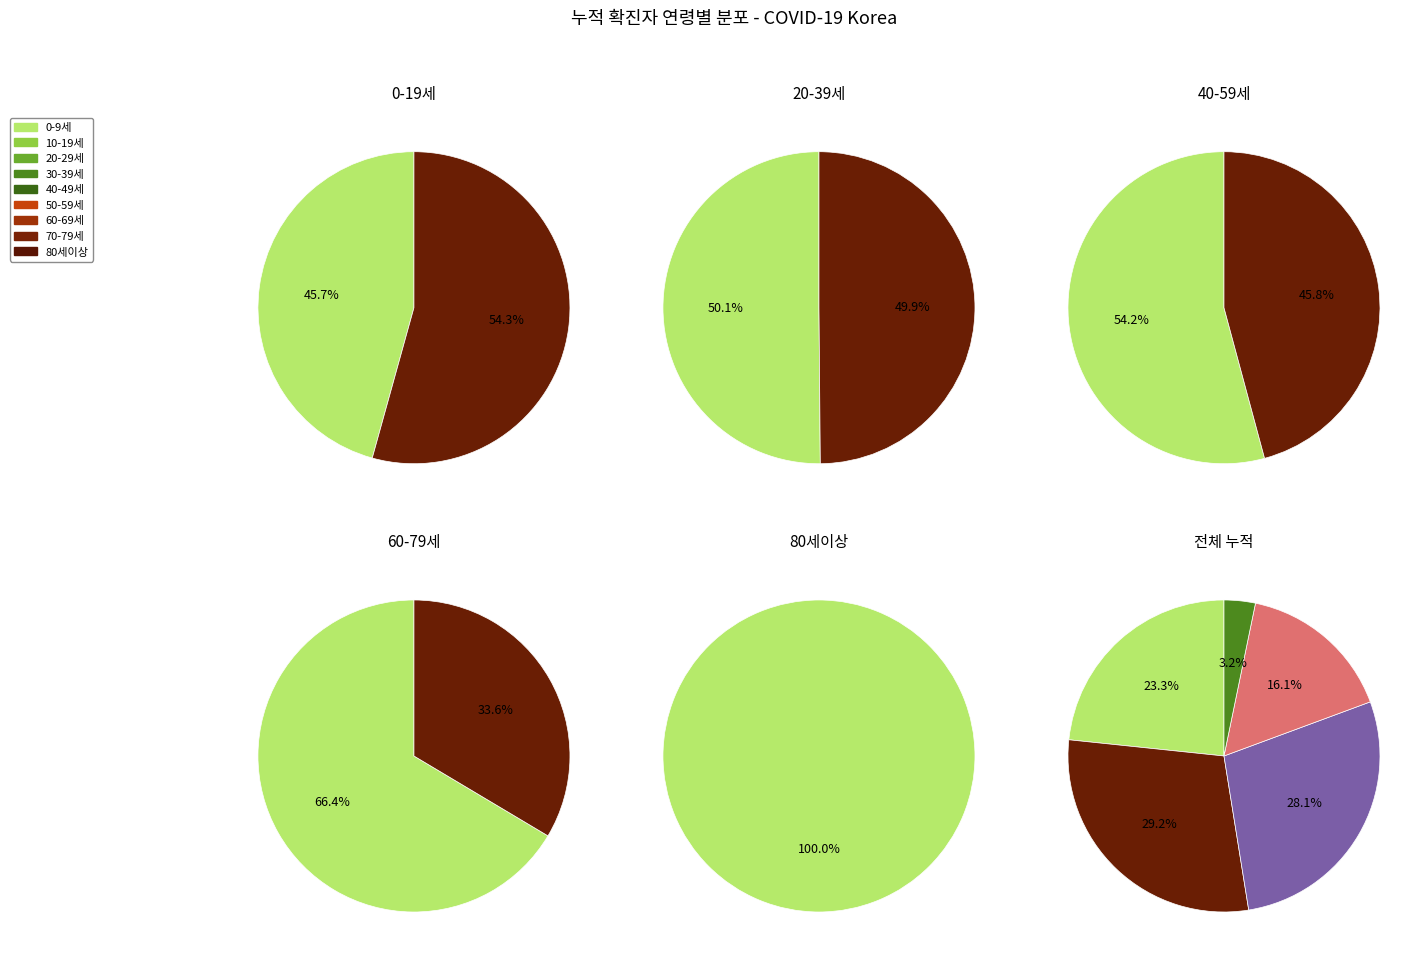

What is the ratio of the value at 80세이상 to the value at 50-59세?

0.3